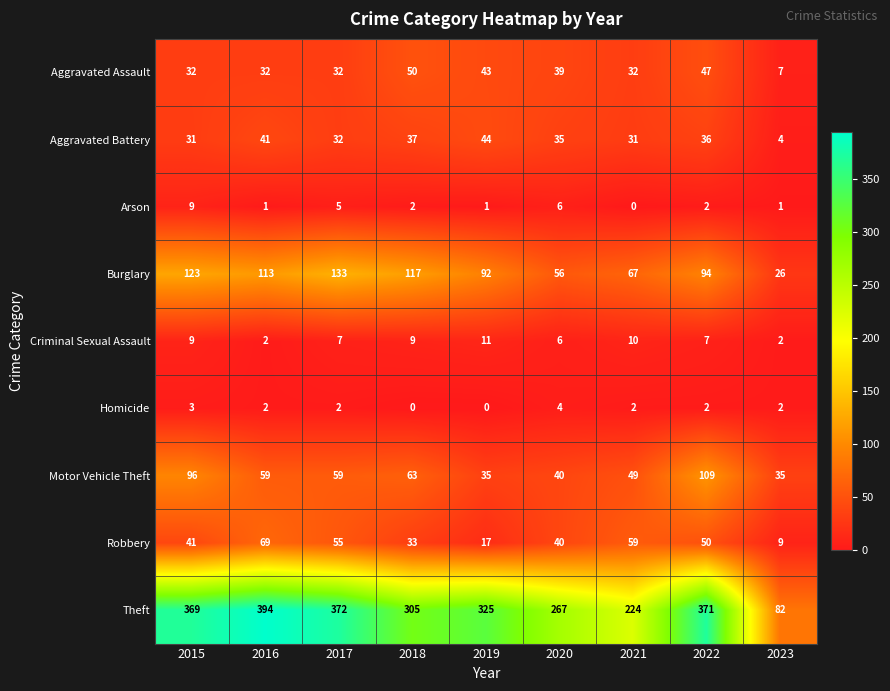

Which series has the largest total across all categories?

Theft